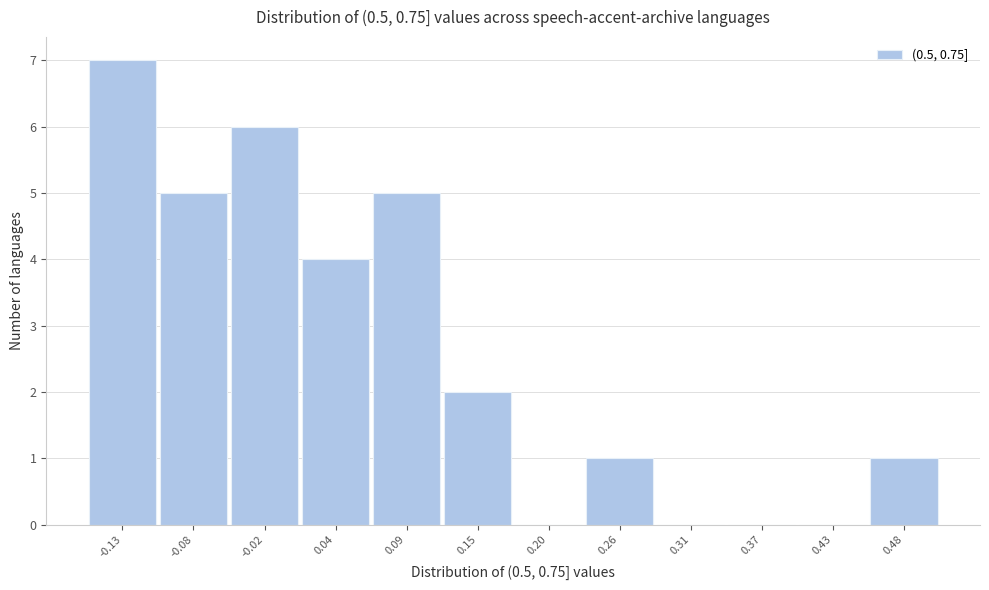

Over which range of the x-axis is the bar tallest?

-0.16 to -0.10